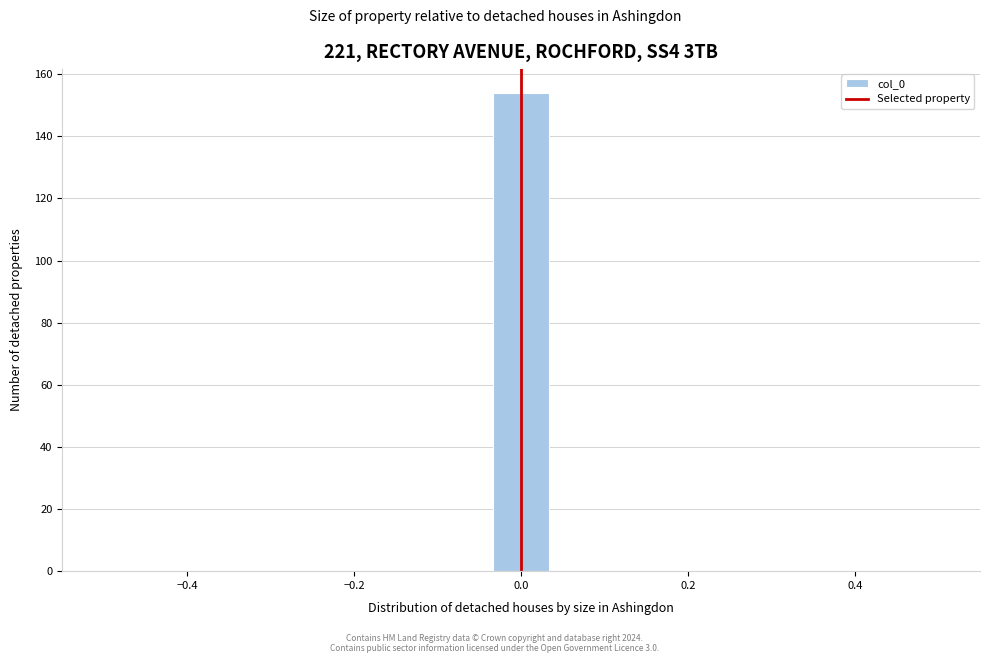

Around what value on the x-axis is the tallest bar? Give the approximate position of its centre, as read against the axis.

0.00